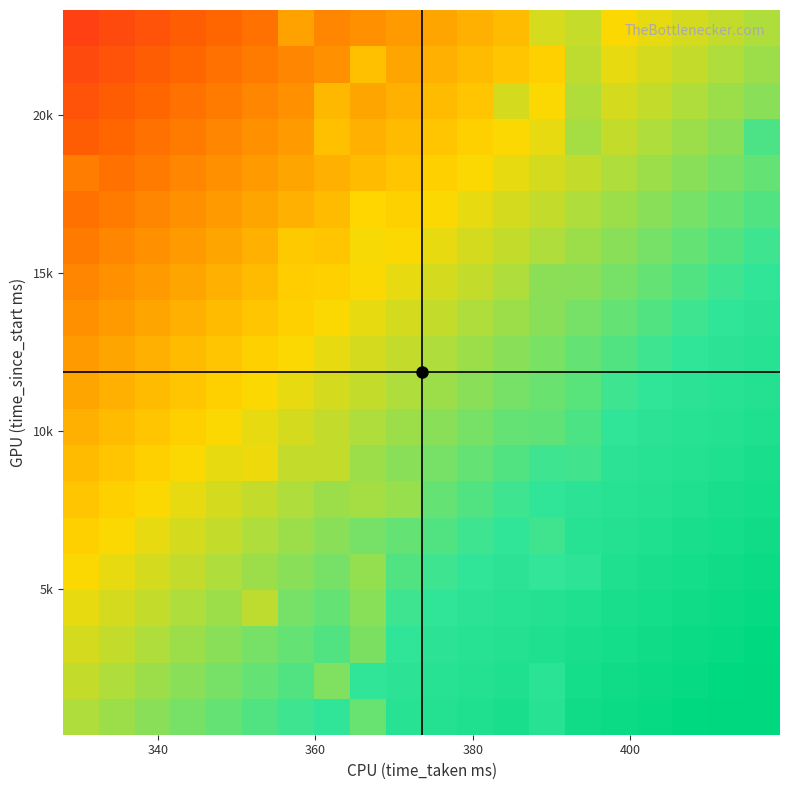

What is the smallest value displayed?

-0.5